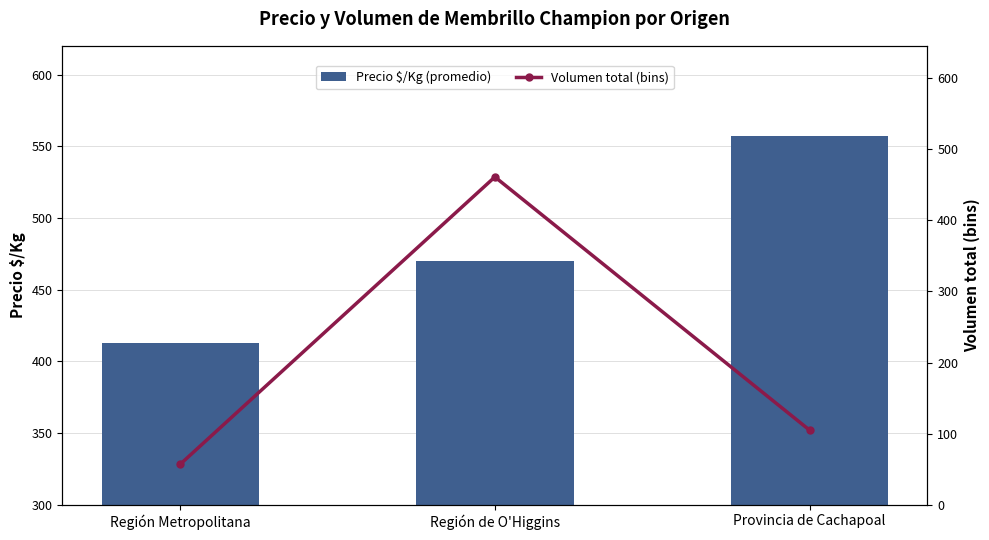

The Volumen total (bins) series shows 155 at Región de O'Higgins. True or false?

False